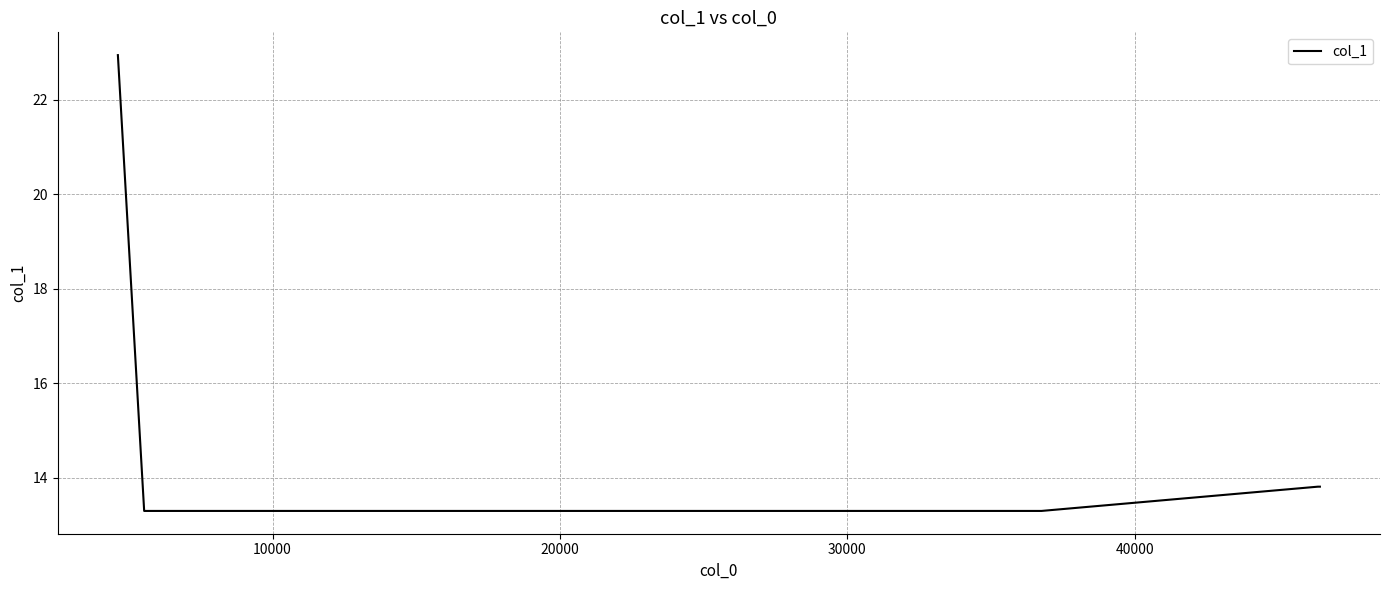

True or false: the data has more than 2 interior local peaks.

False